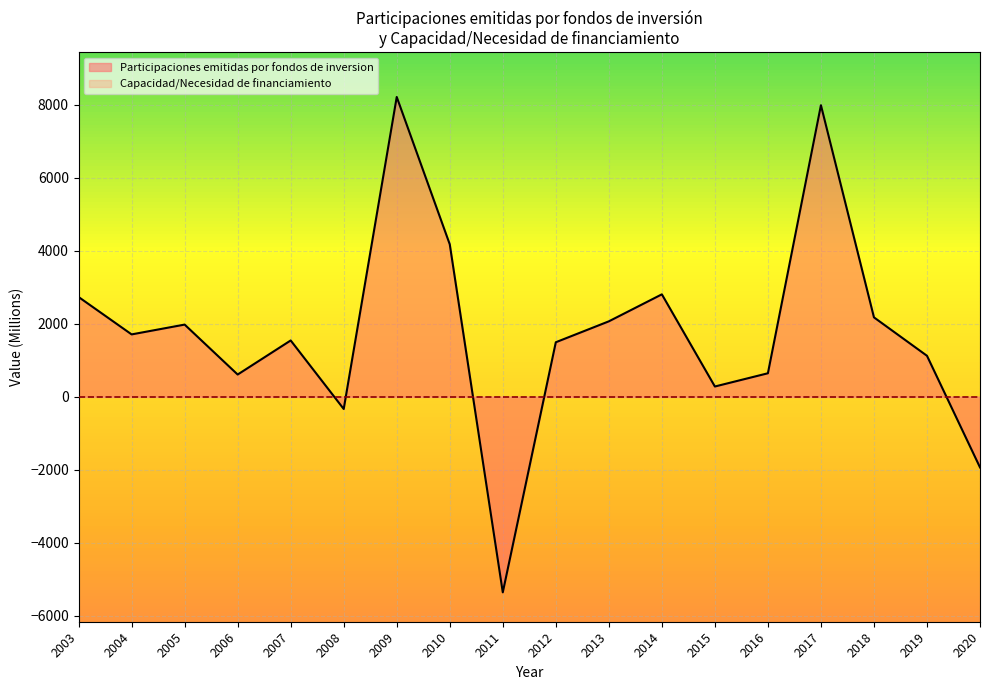

What is the difference between the values at 2018 and 2016?

1532